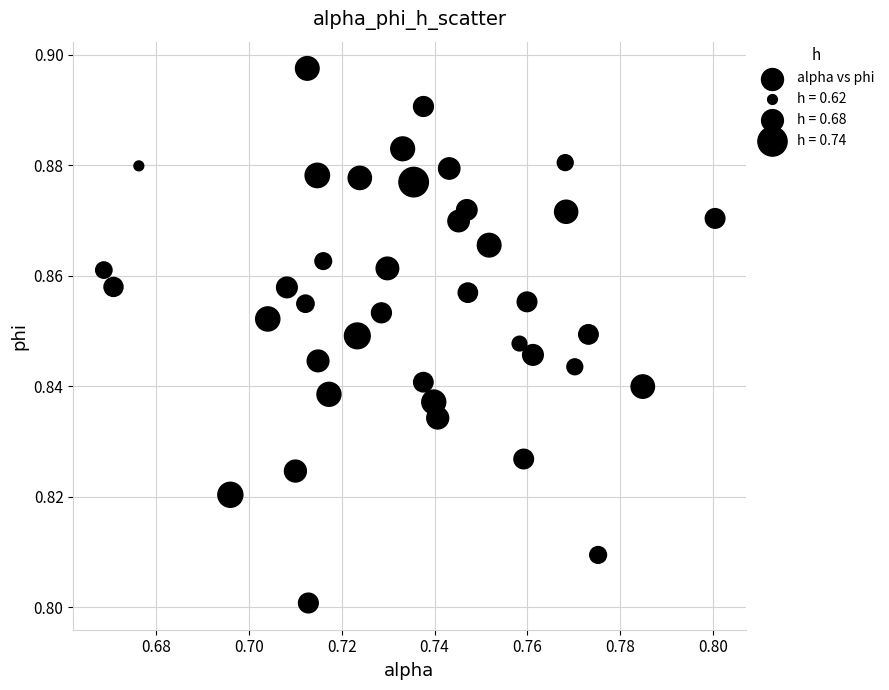

How many points are shown in the scatter plot?

40